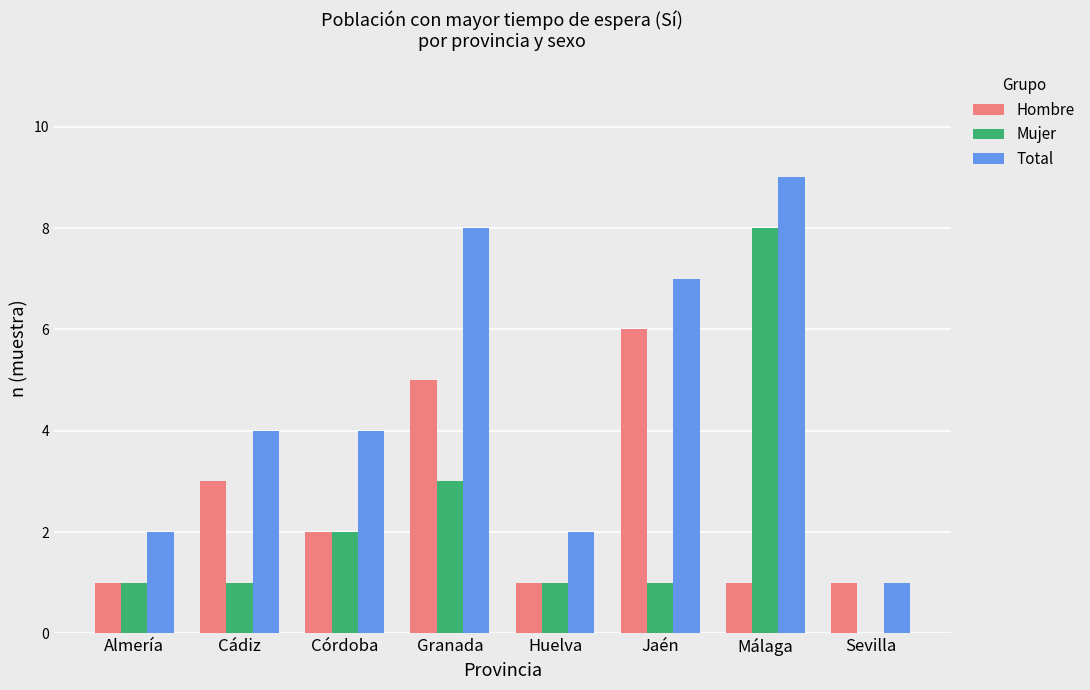

Which category has the highest value in the Mujer series?

Málaga